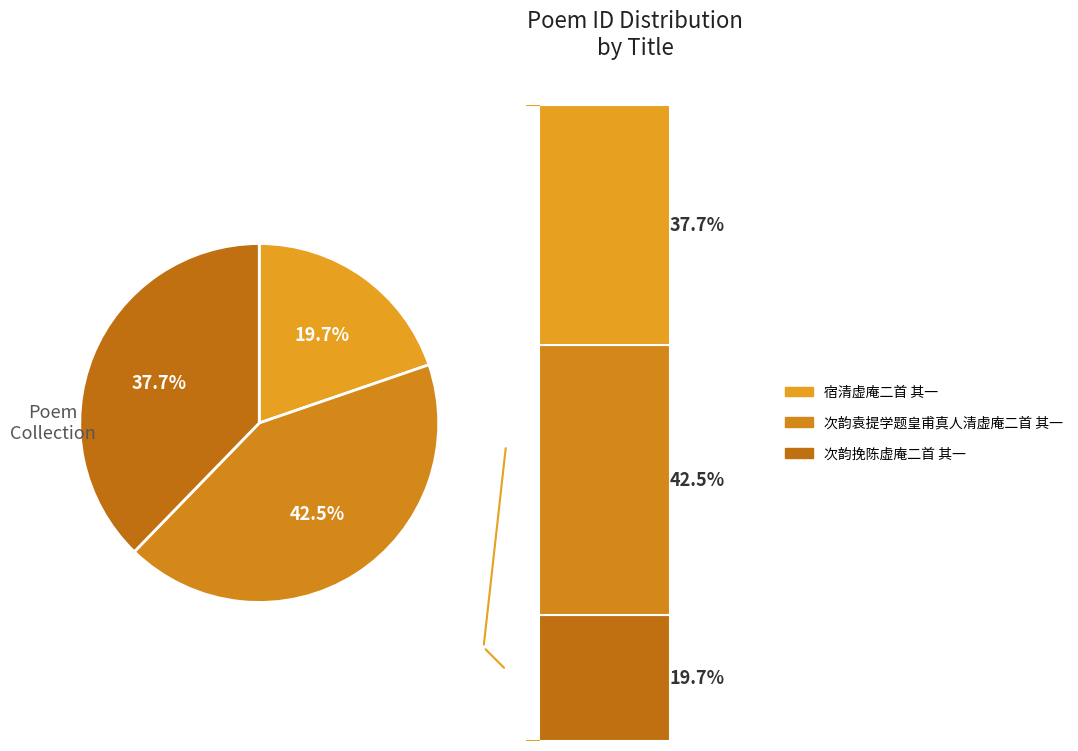

Do 次韵袁提学题皇甫真人清虚庵二首 其一 and 次韵挽陈虚庵二首 其一 together represent more than half of the pie?

Yes